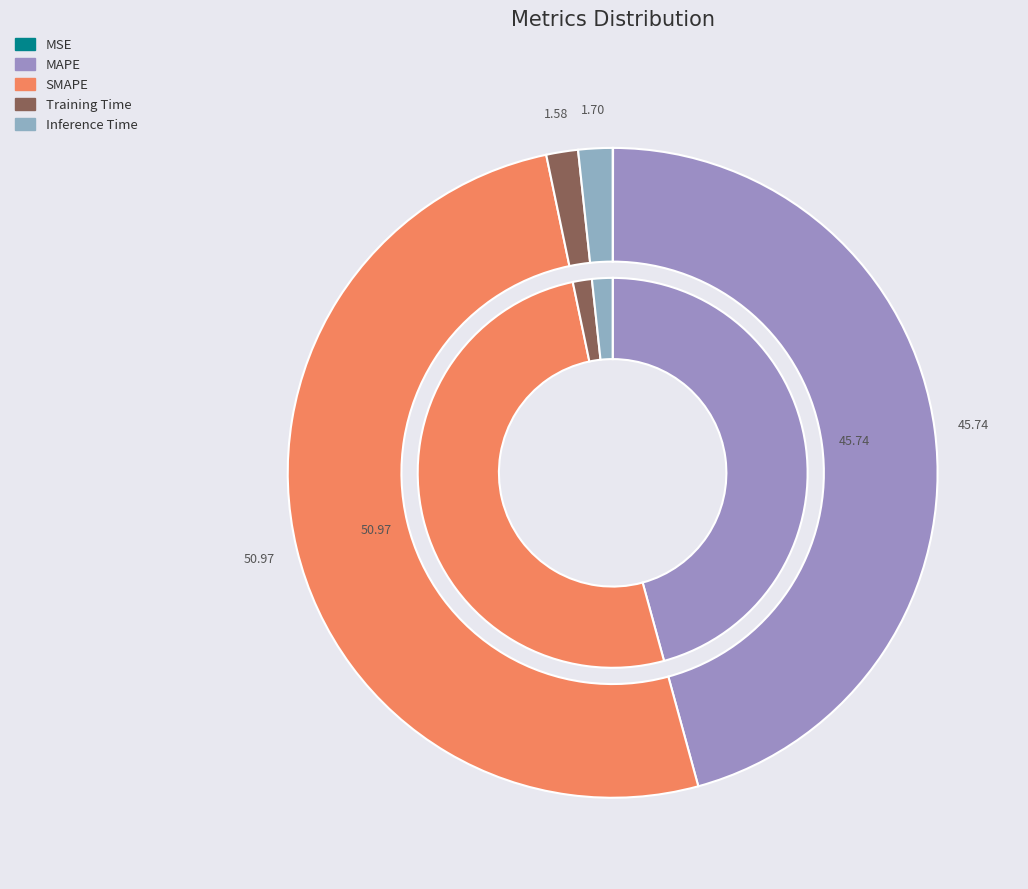

What is the largest slice in the pie chart?

SMAPE